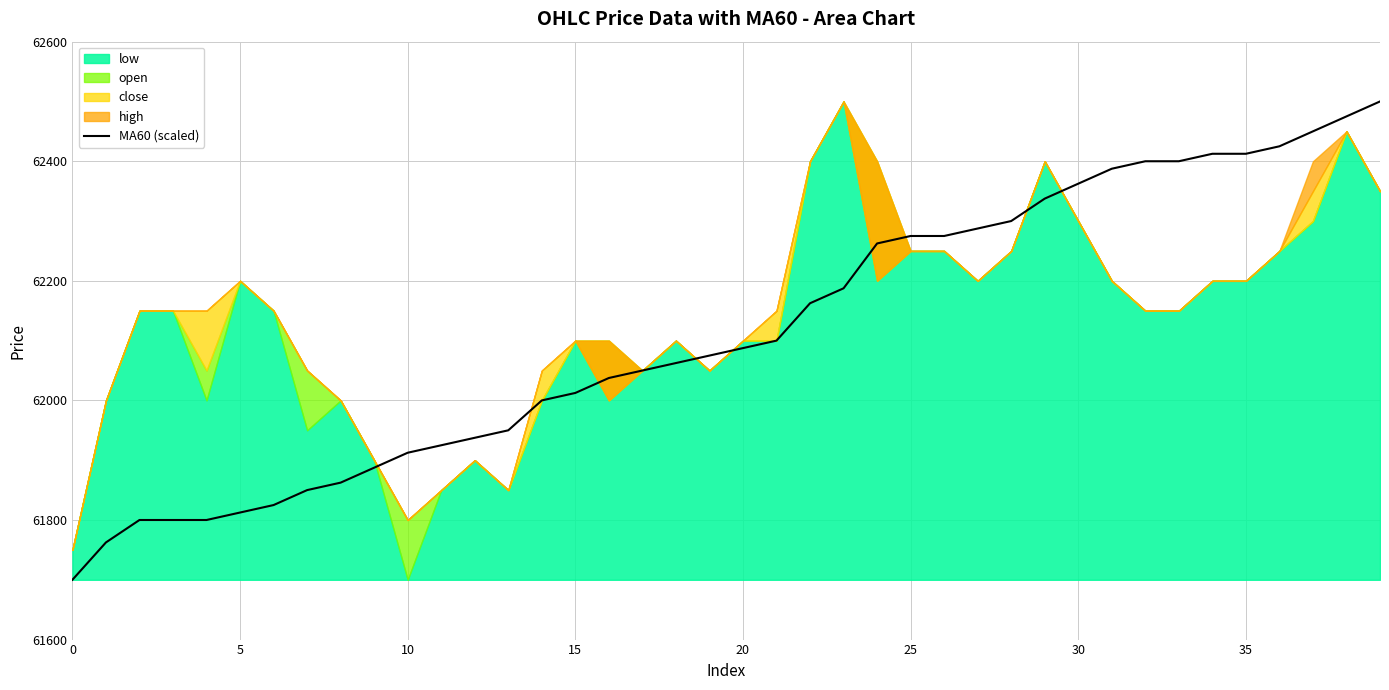

How many lines are shown in the chart?

1